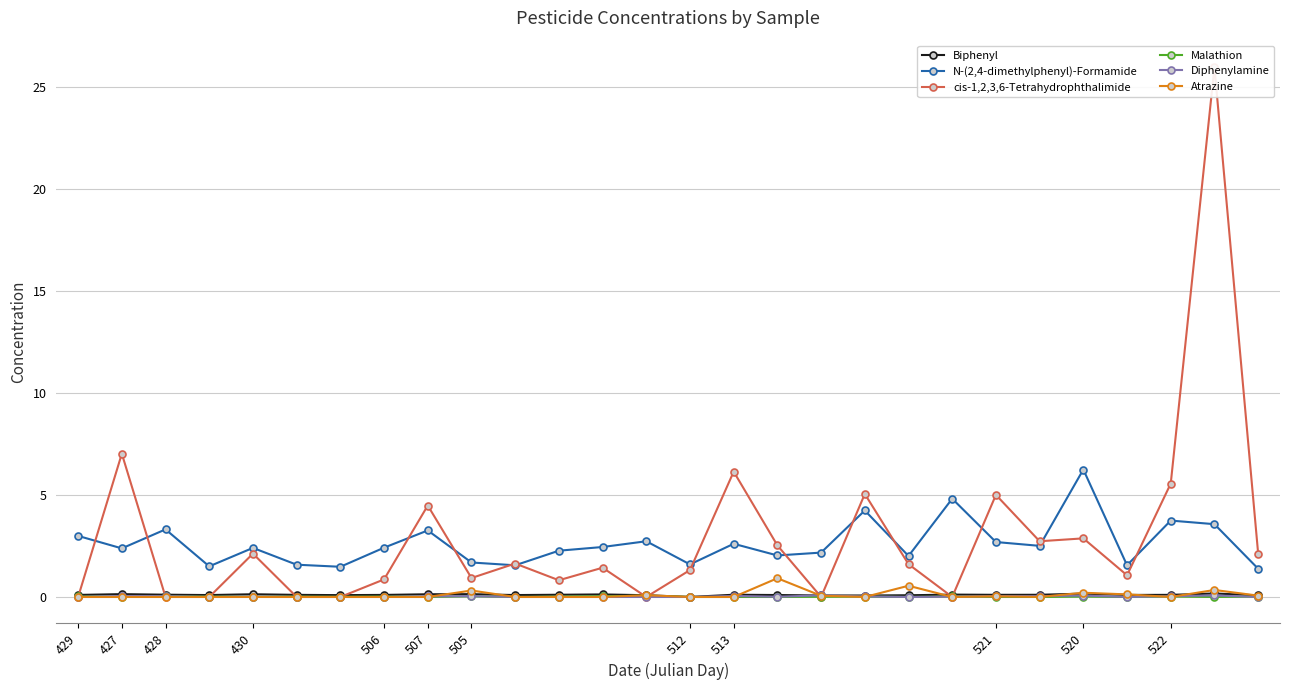

True or false: N-(2,4-dimethylphenyl)-Formamide has more than 1 interior local peaks.

True